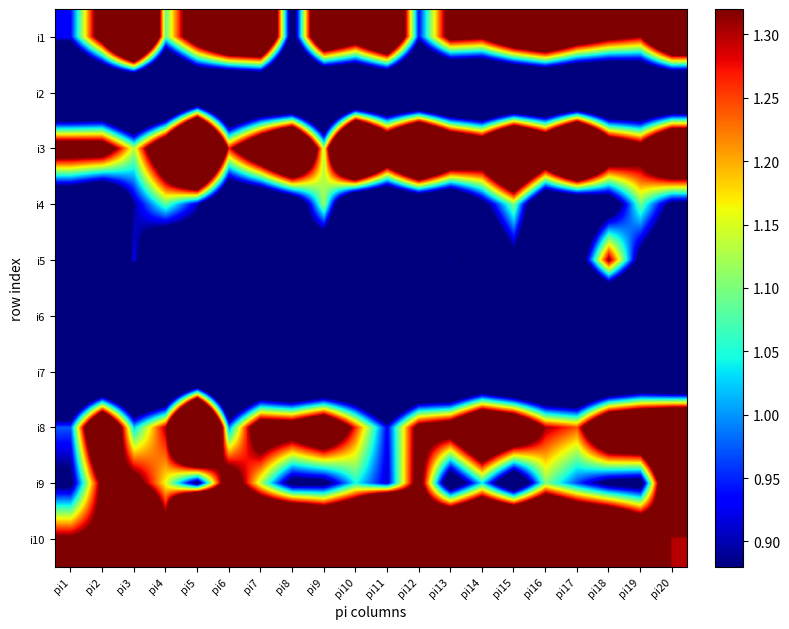

At which category is the sum across all series the highest?

pi5